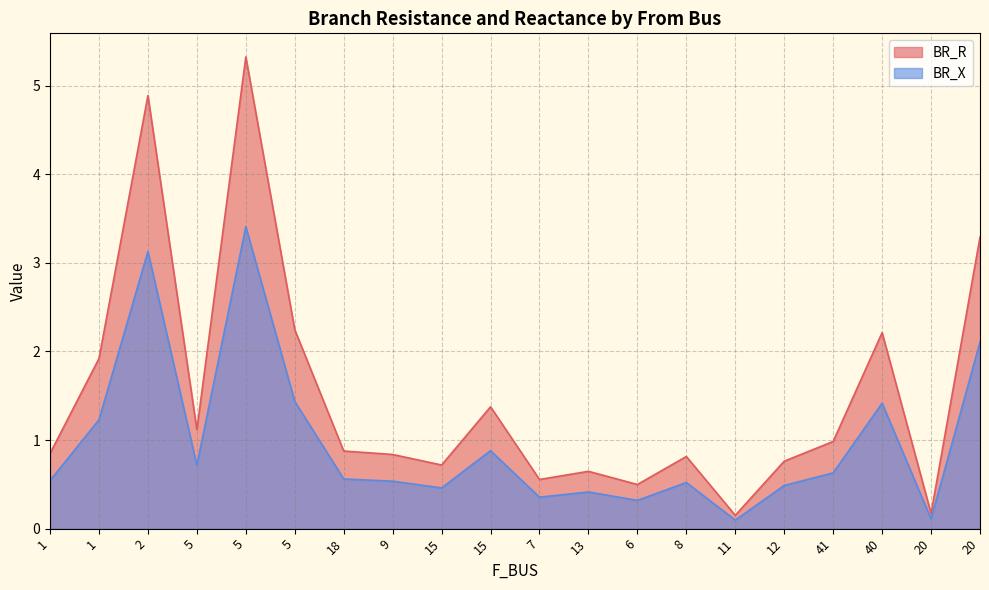

What is the maximum value for BR_R?

5.3